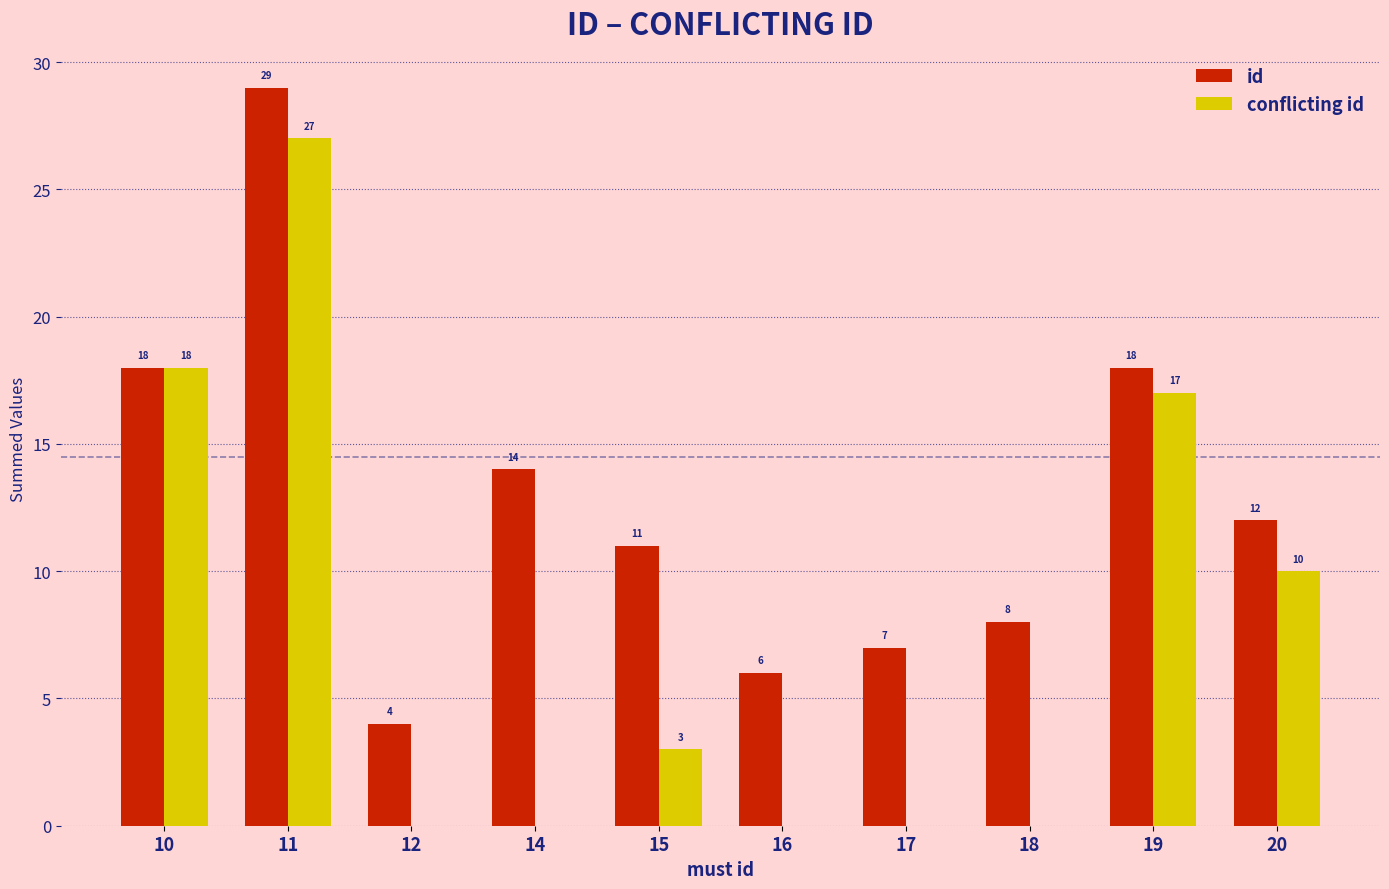

What is the difference between the id values at 14 and 20?

2